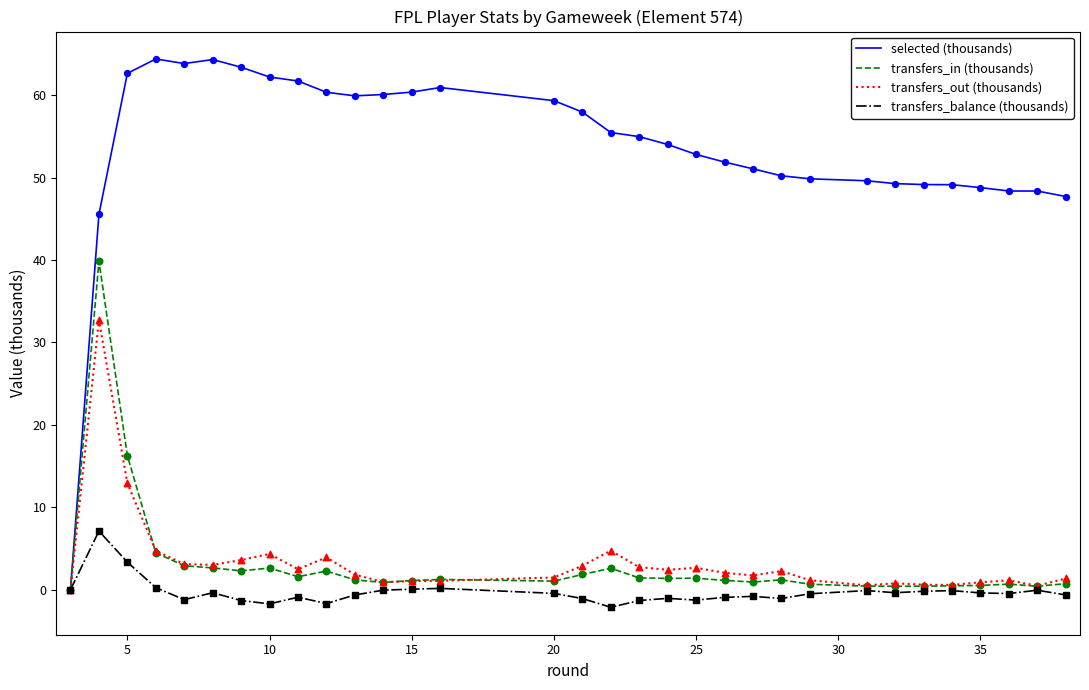

Which series has the widest spread of values?

selected (thousands)